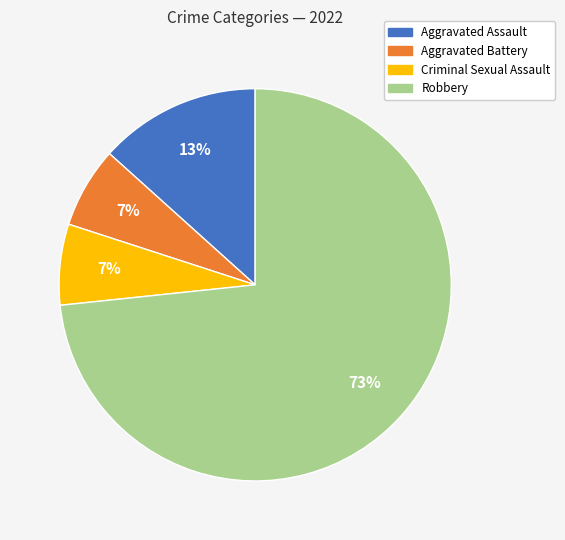

To the nearest percent, what percentage of the pie is Robbery?

73%